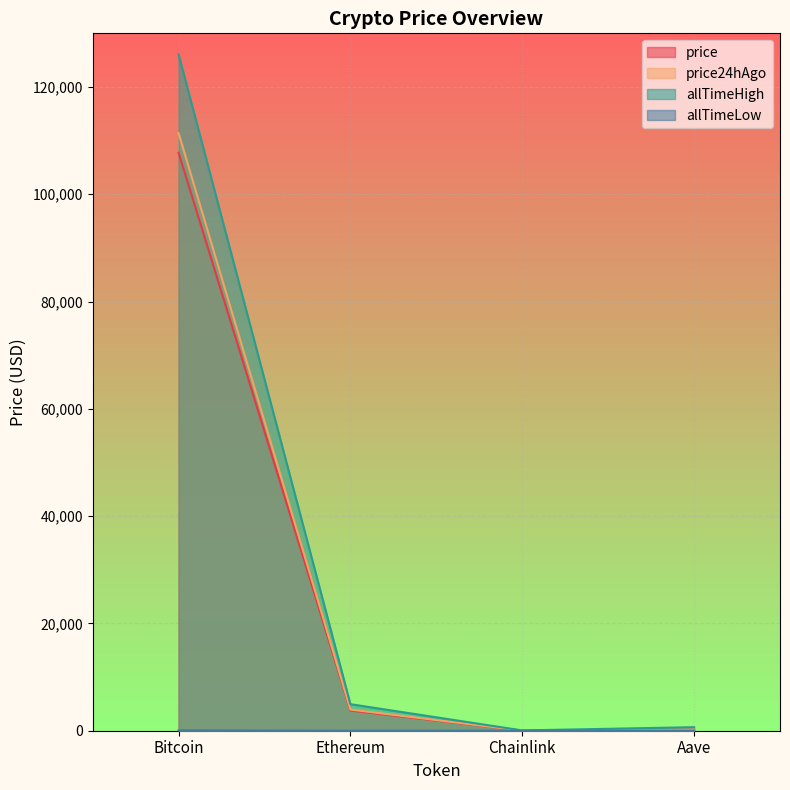

At which label is price closest to 53878?

Ethereum